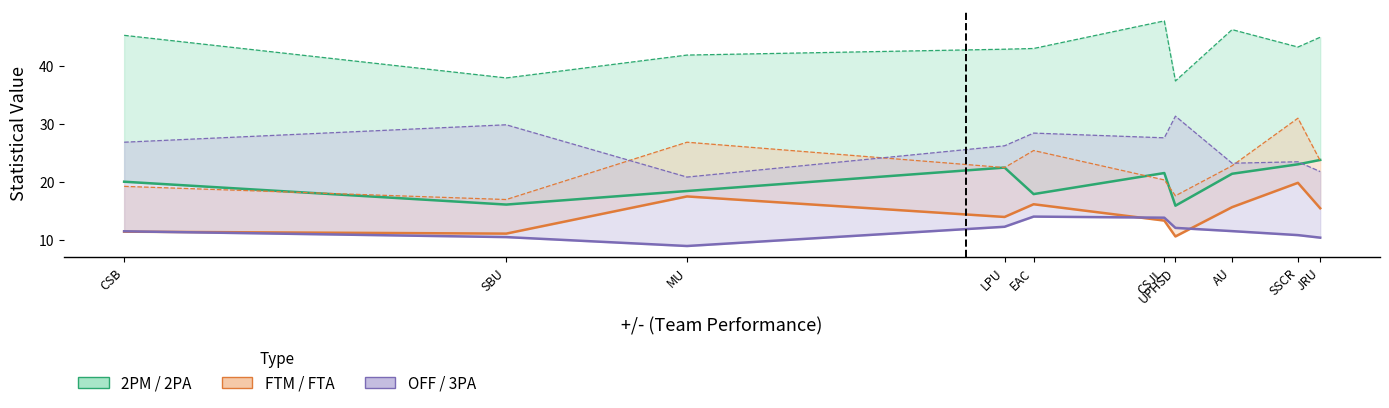

True or false: FTA has more than 1 interior local peaks.

True